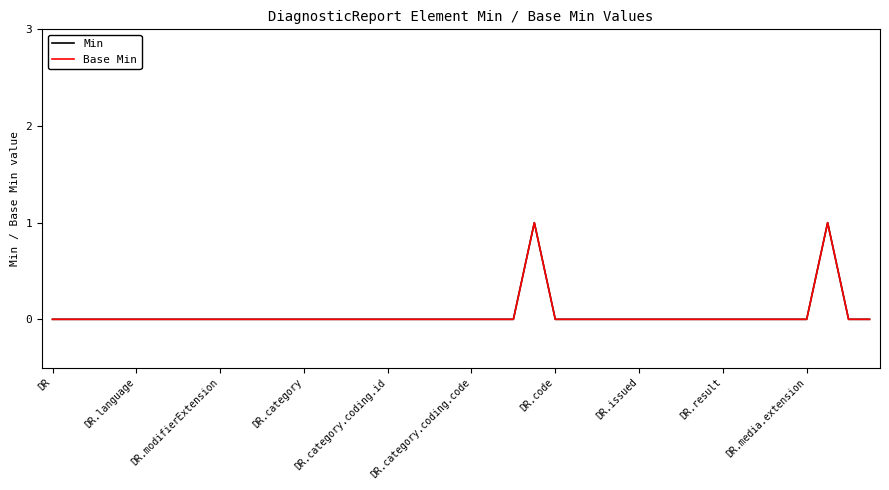

Does the chart have visible grid lines?

No